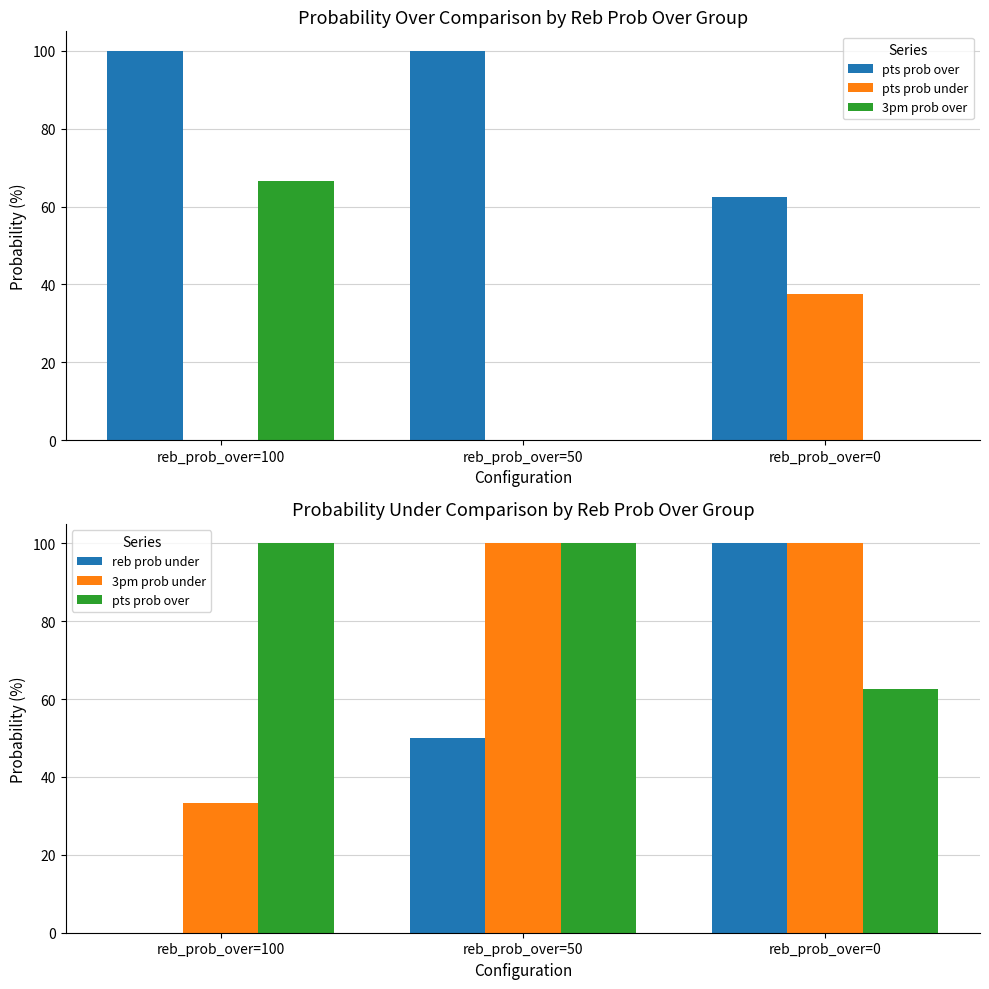

The 3pm prob under series shows 16.3 at reb_prob_over=100. True or false?

False